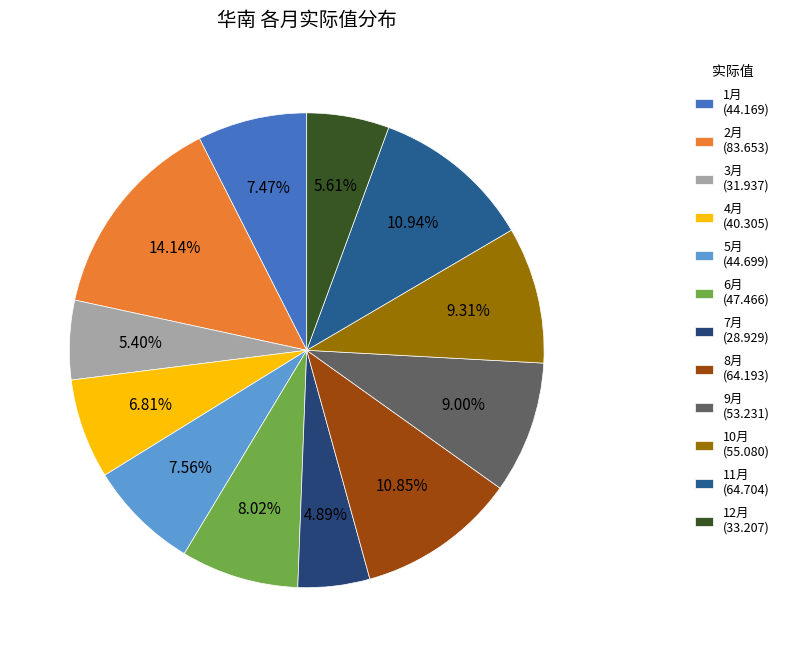

What is the ratio of the value at 3月 to the value at 6月?

0.7